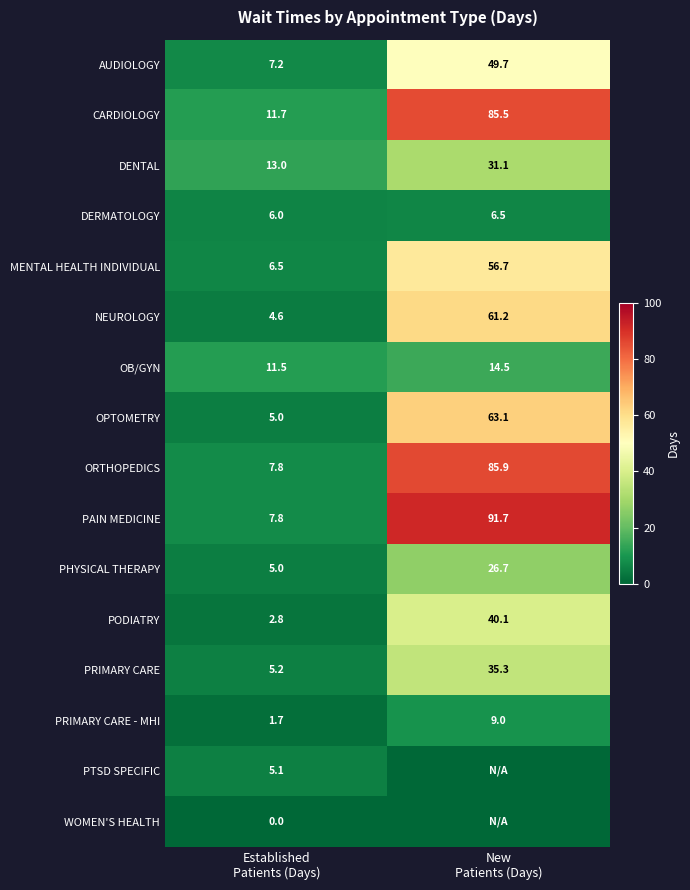

Between New
Patients (Days) and Established
Patients (Days), which is larger?

New
Patients (Days)